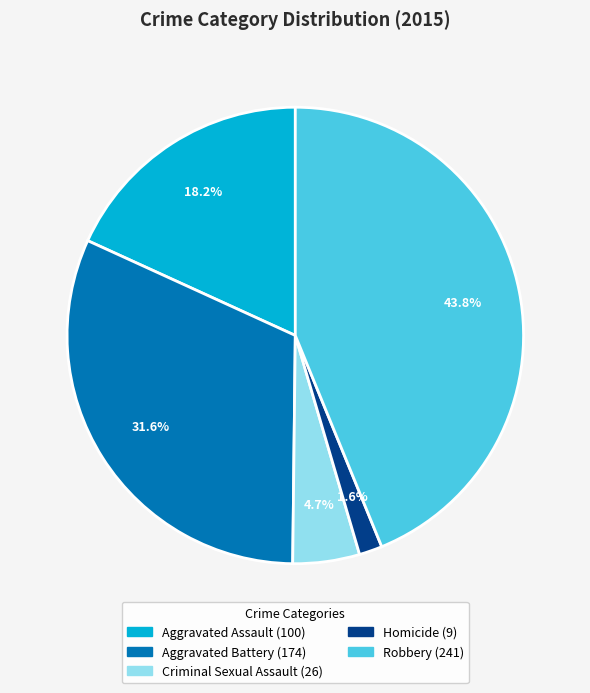

Which category has the biggest portion of the pie?

Robbery